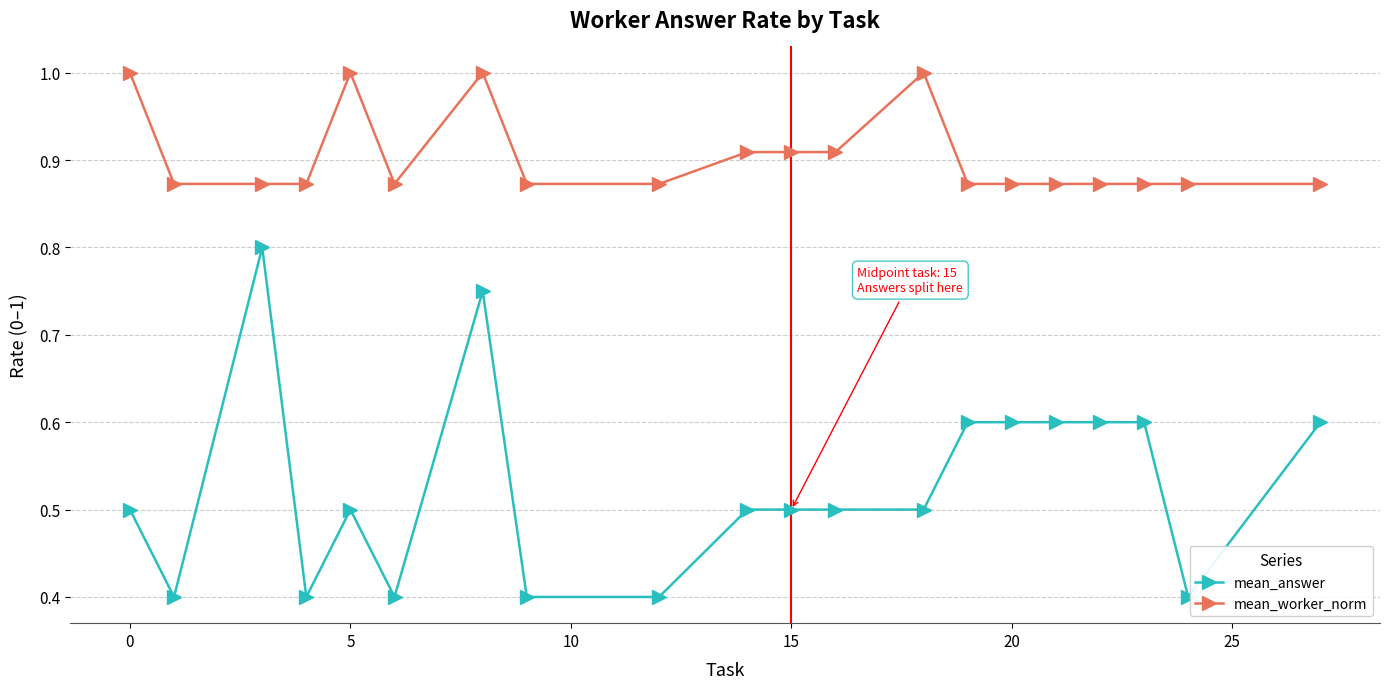

True or false: mean_worker_norm and mean_answer cross at least once.

False